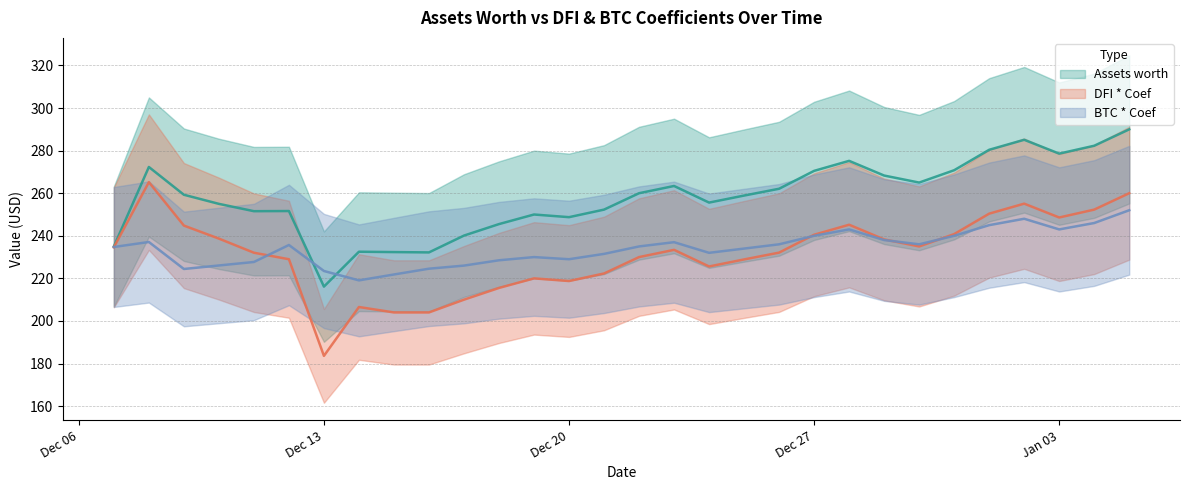

What are all the series names shown in the legend?

Assets worth, DFI * Coef, BTC * Coef